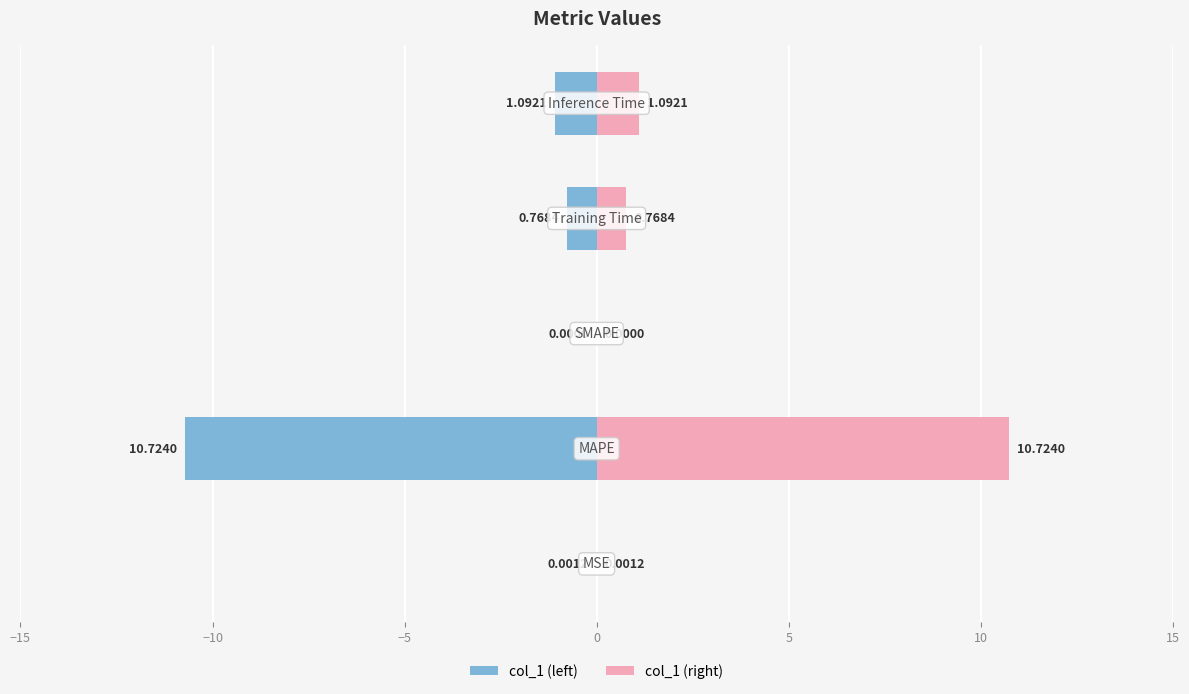

Rank the series by their average value, from highest to lowest.

col_1 (right), col_1 (left)